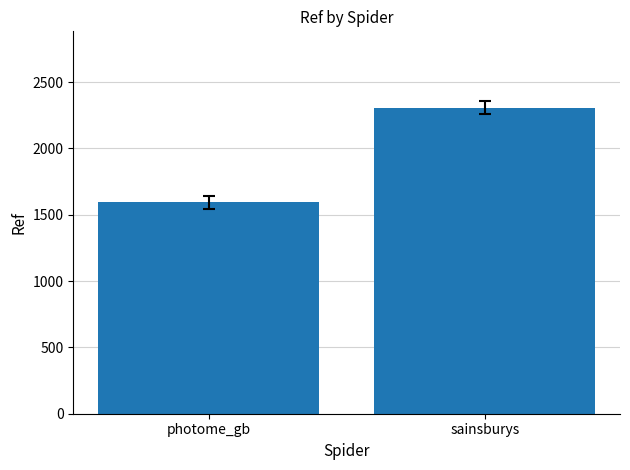

What is the ratio of the value at sainsburys to the value at photome_gb?

1.4